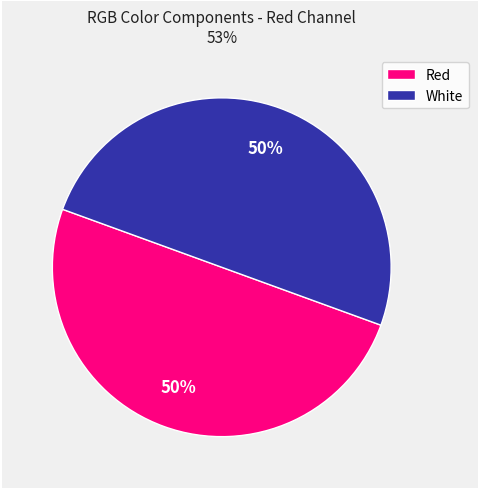

The Red slice represents 50% of the pie. True or false?

True